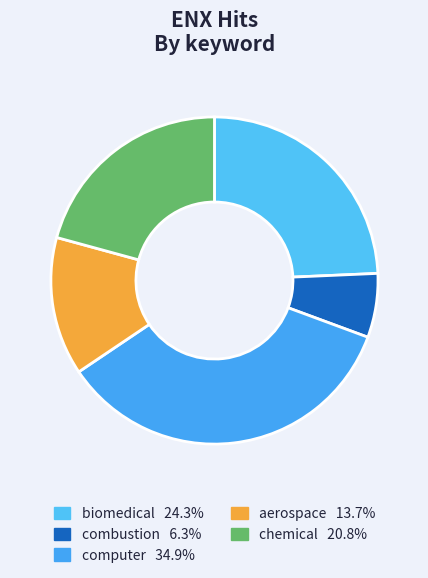

Between chemical and biomedical, which is larger?

biomedical